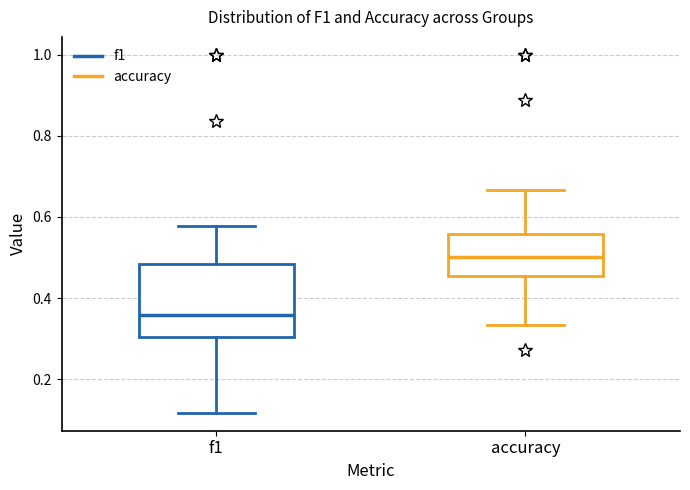

Where is the upper edge of the box for f1 on the y-axis? The values are not printed on the chart, so give them approximately, as read against the axis.

0.48